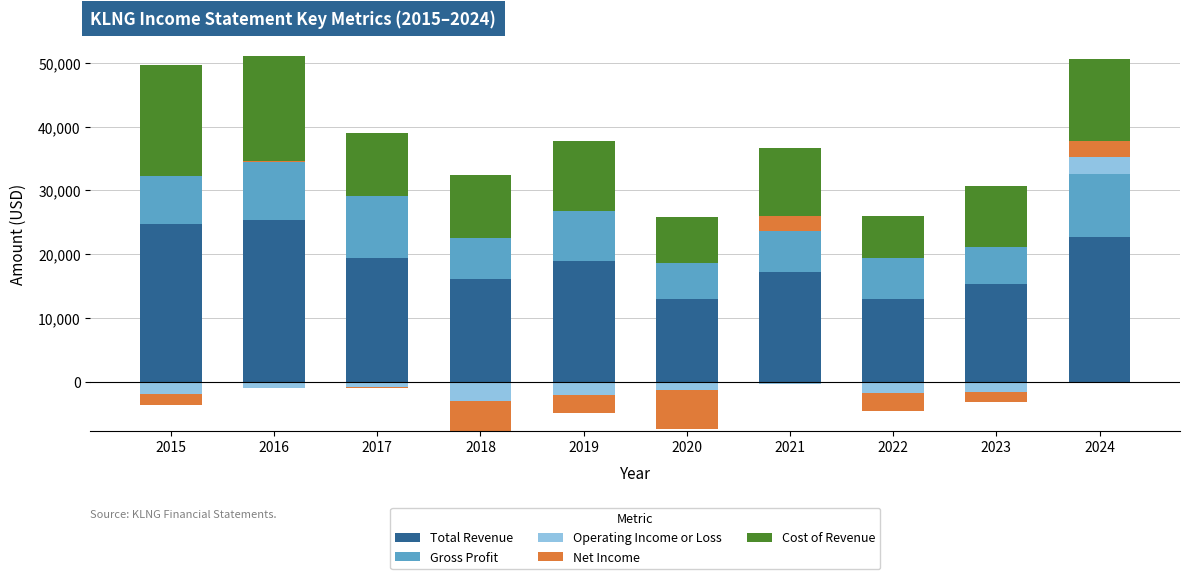

At which label does Operating Income or Loss reach its minimum?

2015